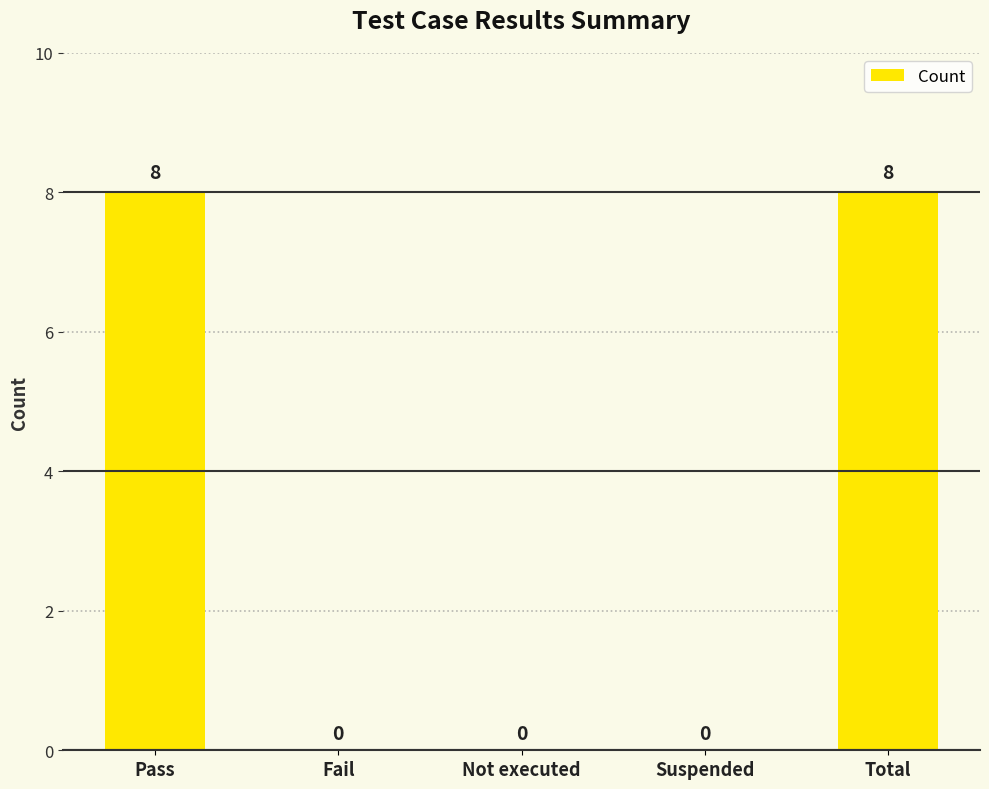

Reading left to right, list all the values displayed in this chart.

Pass=8	Fail=0	Not executed=0	Suspended=0	Total=8